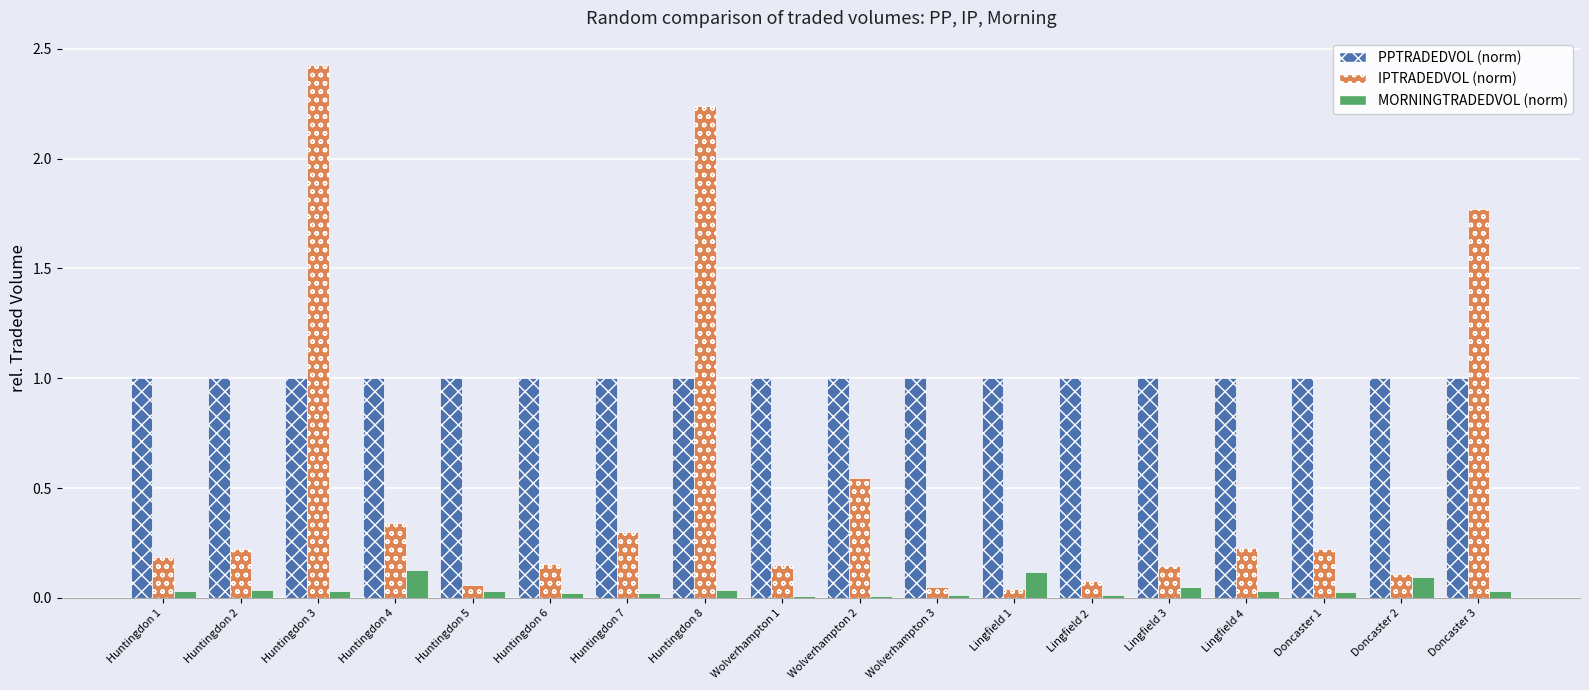

What is the total value across all series at Huntingdon 4?

1.5